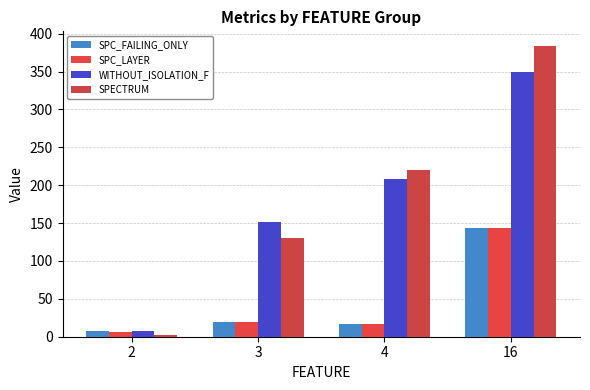

How many data points does each series have?

4